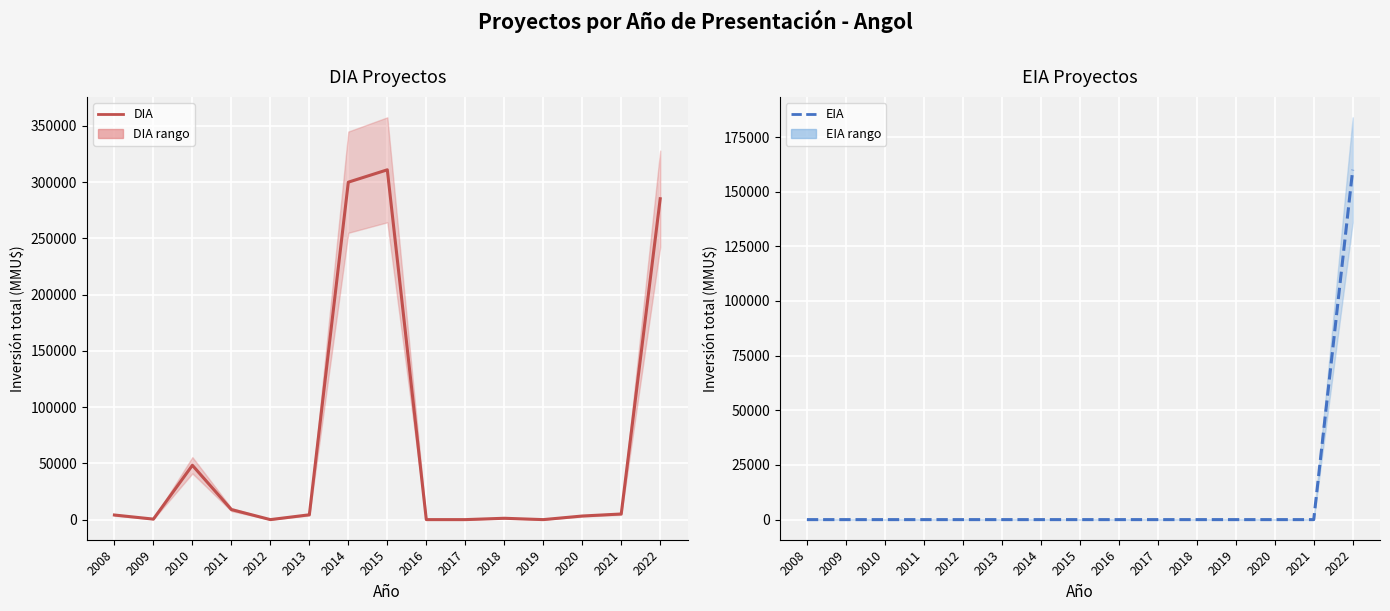

What is the average value of the EIA series?

10667